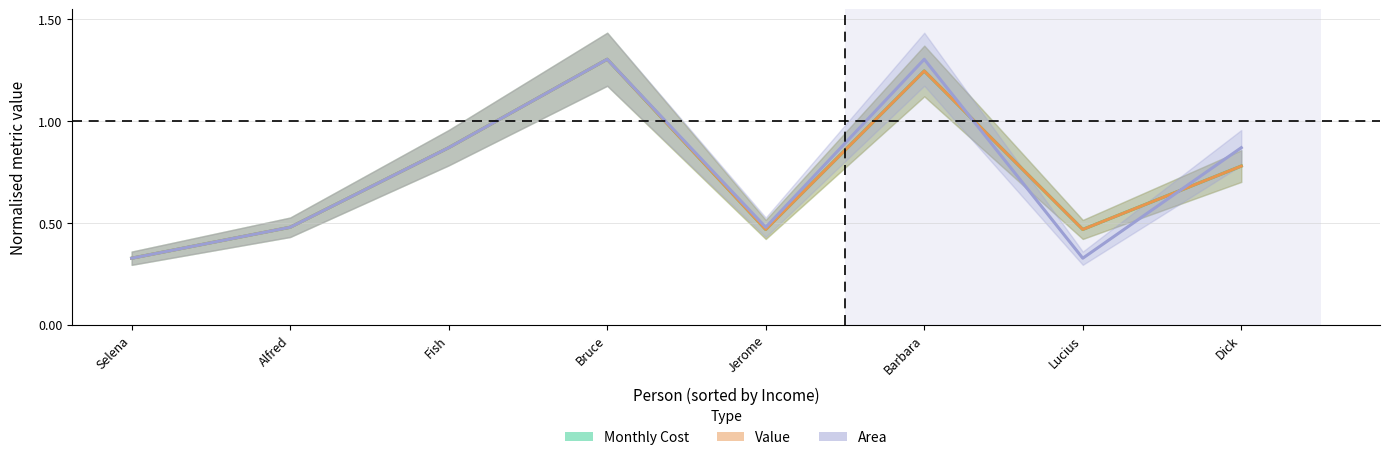

Reading left to right, list all the values displayed in this chart.

Monthly Cost: 0.3	0.5	0.9	1.3	0.5	1.2	0.5	0.8
Value: 0.3	0.5	0.9	1.3	0.5	1.2	0.5	0.8
Area: 0.3	0.5	0.9	1.3	0.5	1.3	0.3	0.9